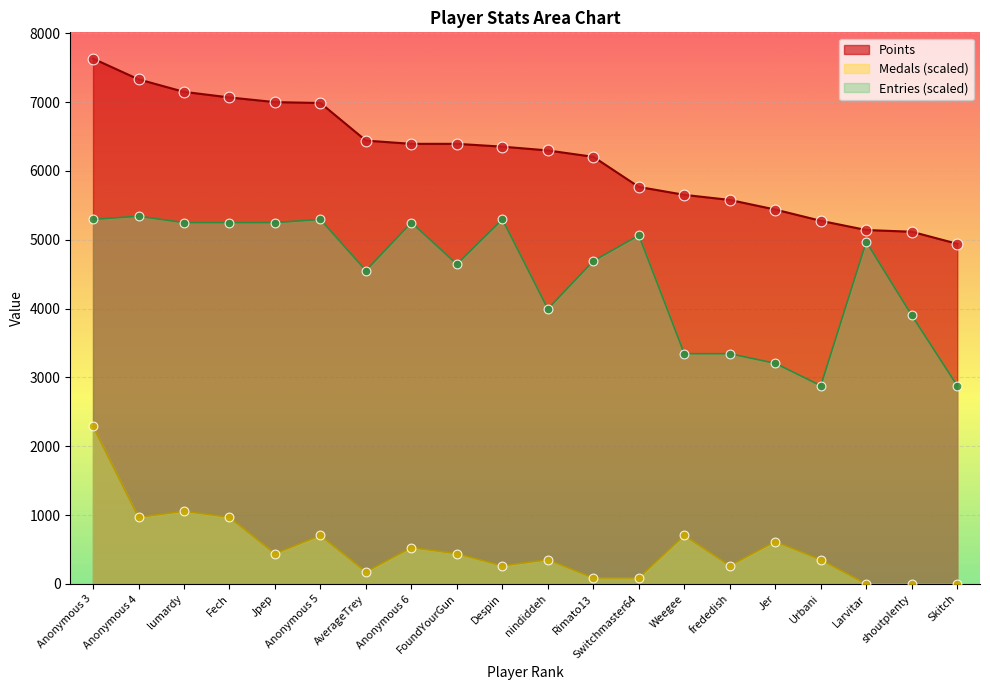

What are all the series names shown in the legend?

Points, Medals (scaled), Entries (scaled)